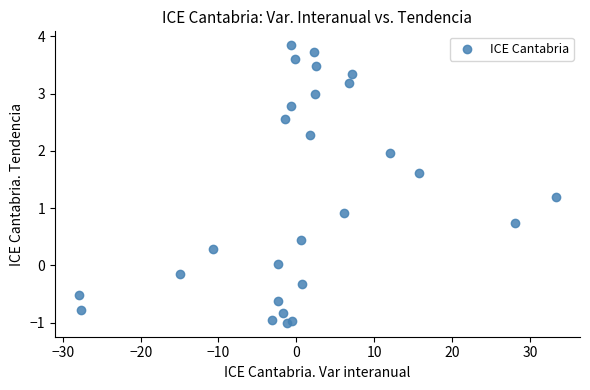

What Y value in the scatter plot is closest to 1?

0.9